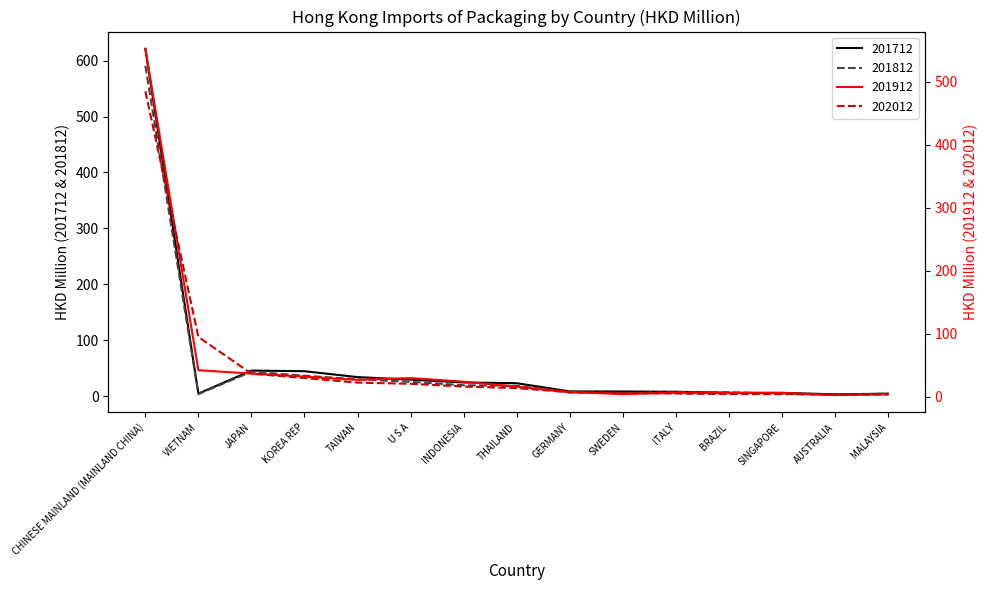

How many values in the 201712 series are below 8?

6